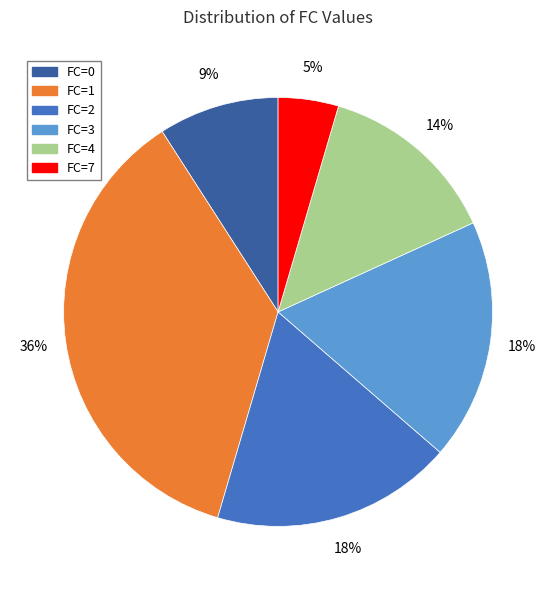

How many segments does this pie chart have?

6